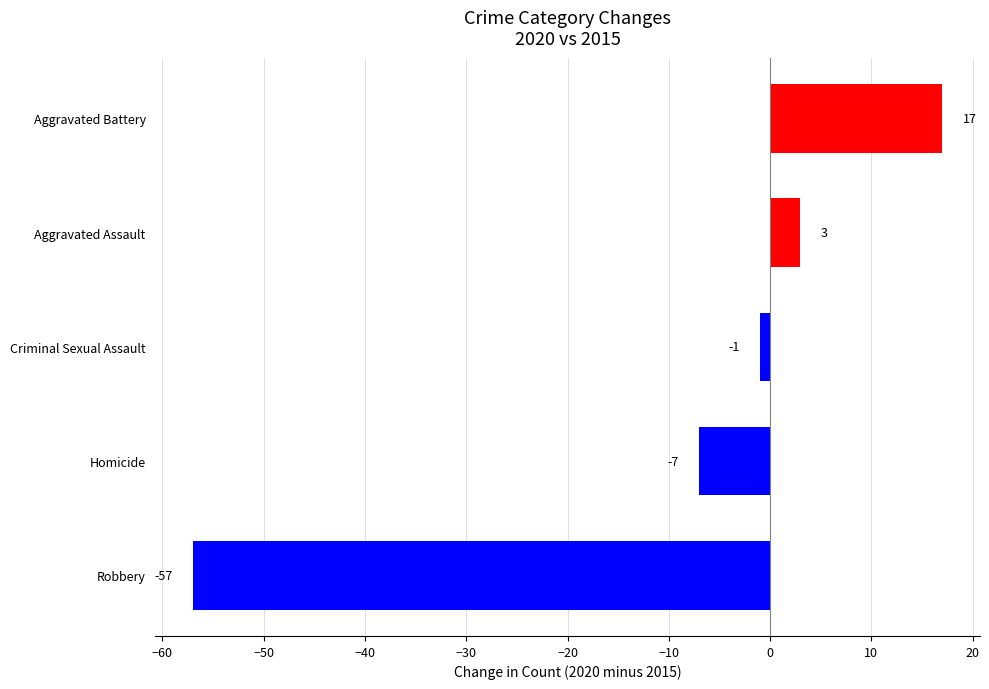

Is it true that the value at Aggravated Assault is 3?

True